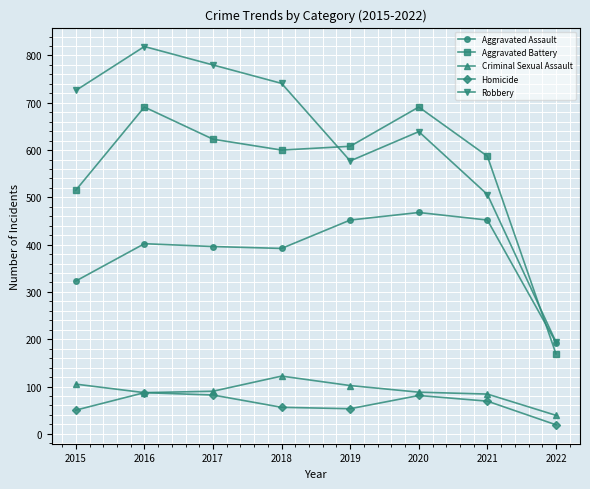

At 2018, list the series in order from smallest to largest.

Homicide, Criminal Sexual Assault, Aggravated Assault, Aggravated Battery, Robbery